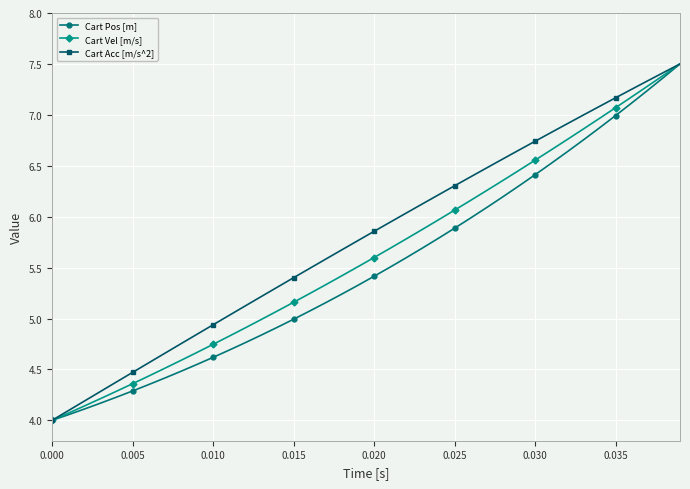

What is the value of the Cart Pos [m] point at the 37th from the left?

7.1